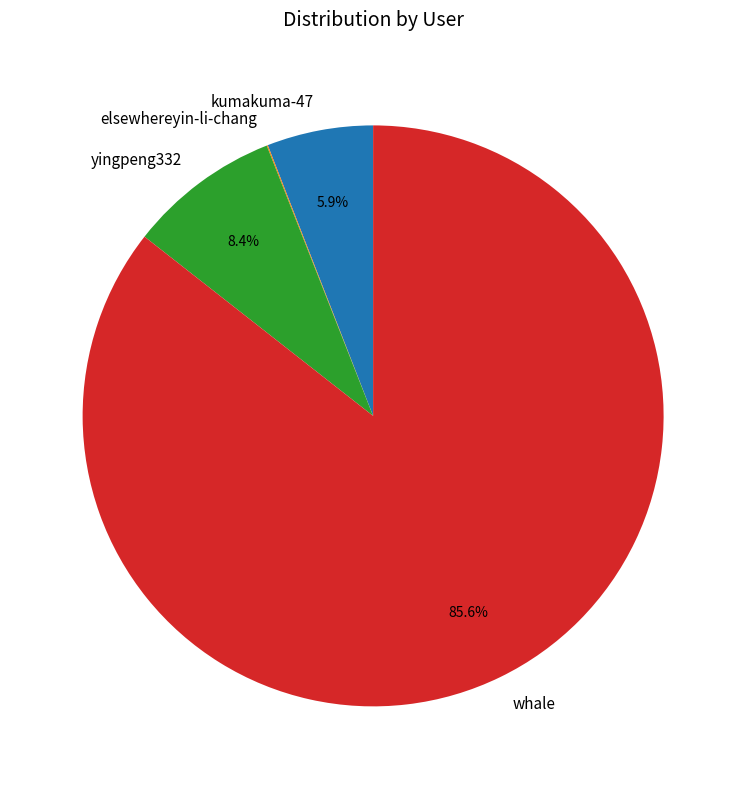

What is the majority slice?

whale